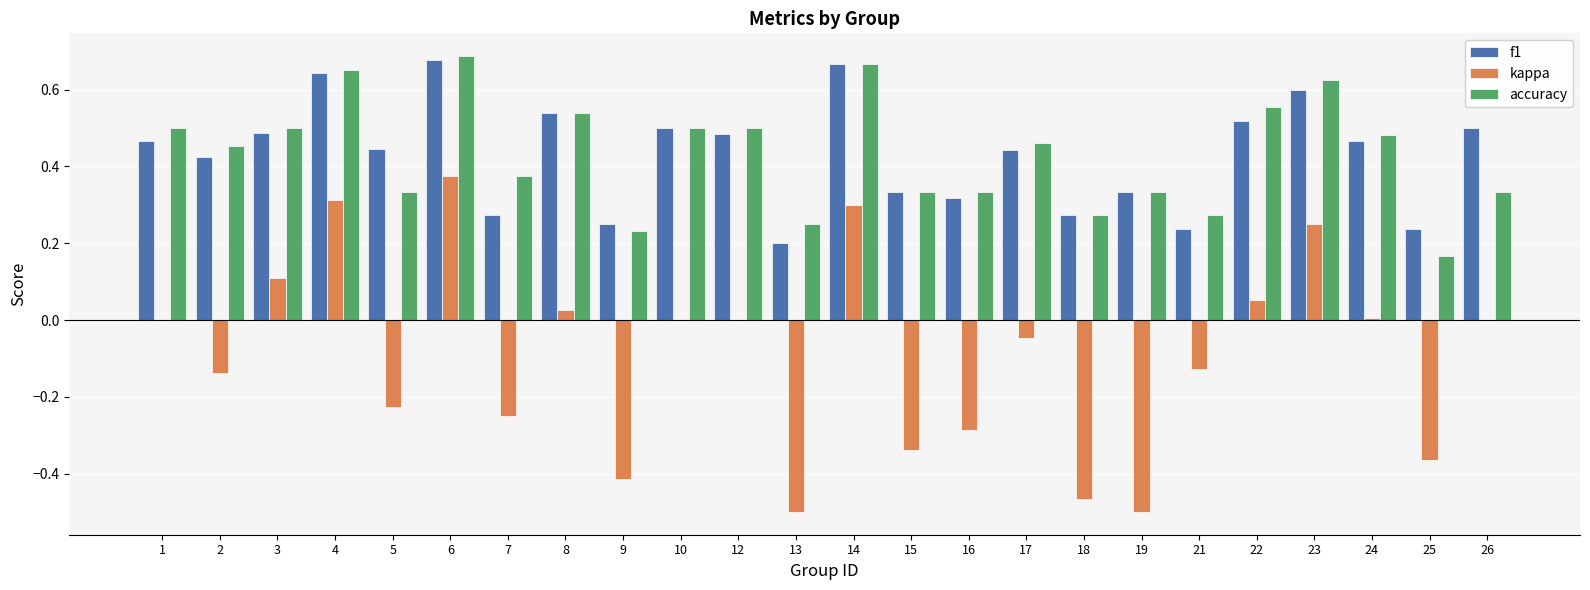

Count the number of categories in the chart.

24